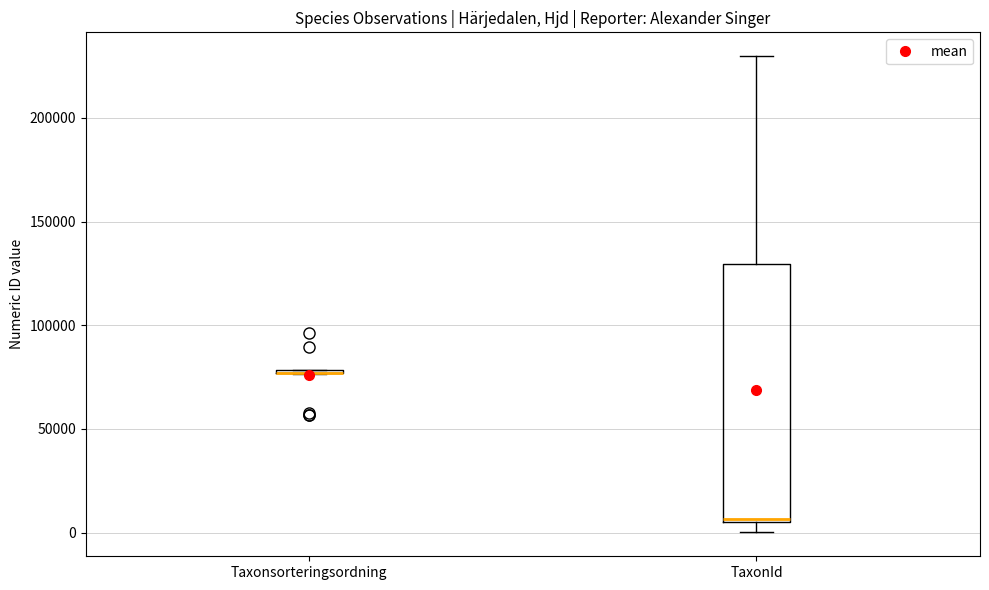

Where is the upper edge of the box for TaxonId on the y-axis? The values are not printed on the chart, so give them approximately, as read against the axis.

130000